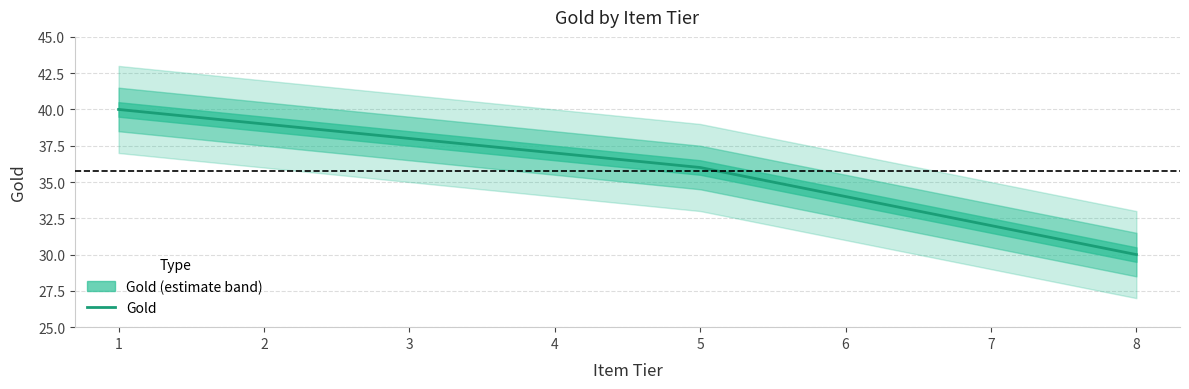

How many series are shown in this chart?

1